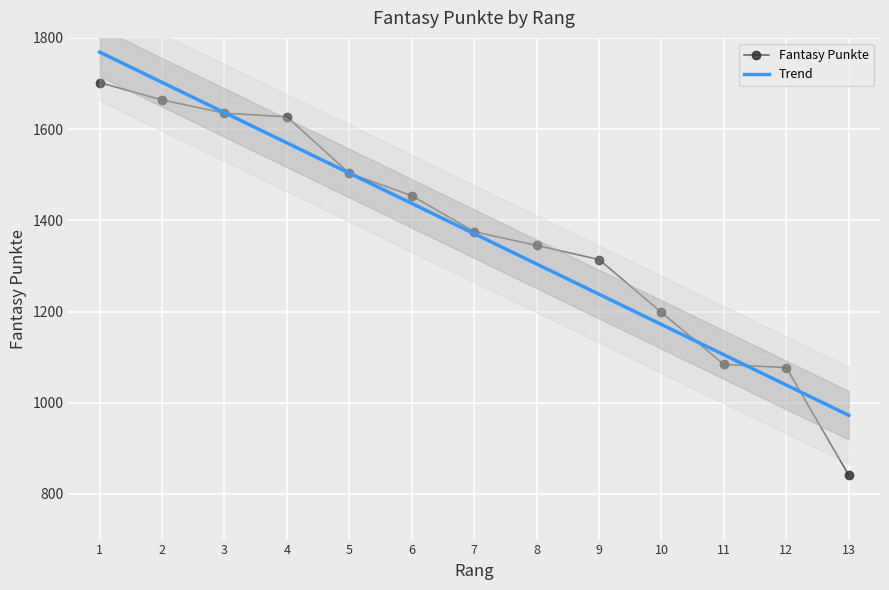

List the labels in order of value, smallest first.

13, 12, 11, 10, 9, 8, 7, 6, 5, 4, 3, 2, 1